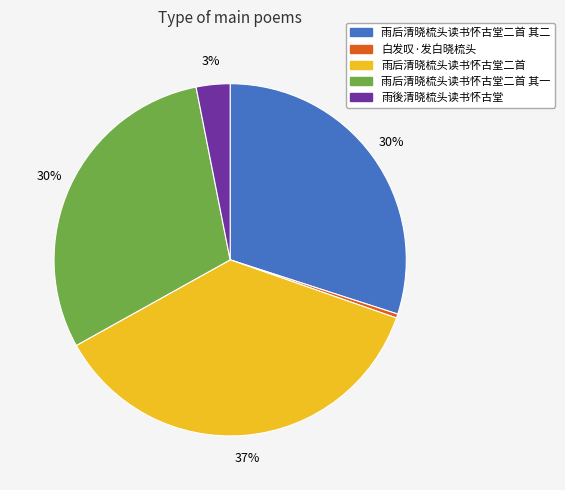

Count the number of slices in the pie.

5